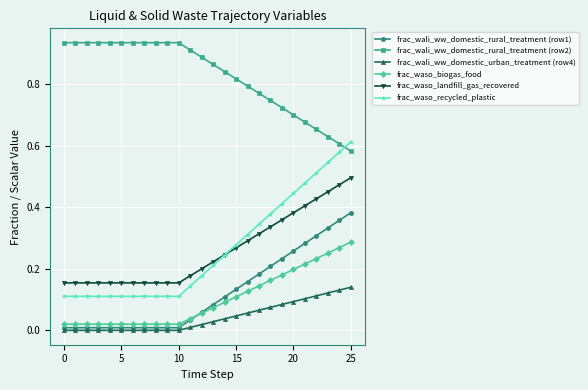

Which series has the largest range (max minus min)?

frac_waso_recycled_plastic